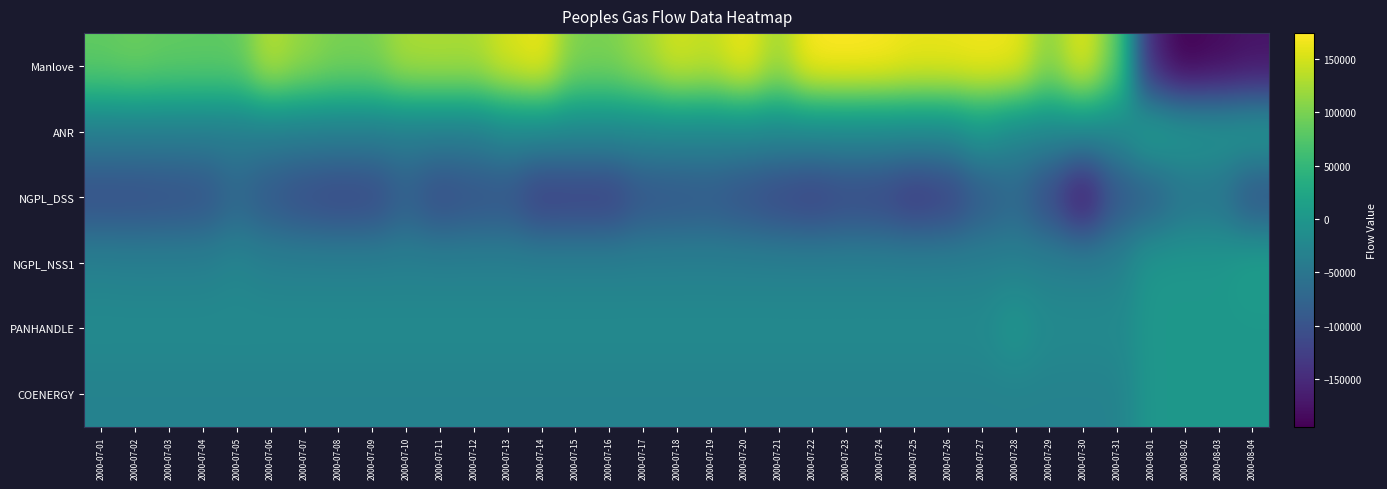

Reading left to right, extract all data points from this chart.

Manlove: 2000-07-01=84824	2000-07-02=90687	2000-07-03=85000	2000-07-04=83953	2000-07-05=83887	2000-07-06=134493	2000-07-07=113113	2000-07-08=100120	2000-07-09=100021	2000-07-10=127703	2000-07-11=128481	2000-07-12=126874	2000-07-13=151601	2000-07-14=165234	2000-07-15=101739	2000-07-16=100776	2000-07-17=121032	2000-07-18=149803	2000-07-19=140008	2000-07-20=166407	2000-07-21=122578	2000-07-22=172677	2000-07-23=174118	2000-07-24=171939	2000-07-25=162978	2000-07-26=163436	2000-07-27=167201	2000-07-28=164506	2000-07-29=108989	2000-07-30=160000	2000-07-31=90000	2000-08-01=-156372	2000-08-02=-194841	2000-08-03=-185644	2000-08-04=-176493
ANR: 2000-07-01=-39604	2000-07-02=-39604	2000-07-03=-39604	2000-07-04=-39604	2000-07-05=-39604	2000-07-06=-39604	2000-07-07=-39604	2000-07-08=-39604	2000-07-09=-39604	2000-07-10=-40000	2000-07-11=-40000	2000-07-12=-40000	2000-07-13=-25000	2000-07-14=-25000	2000-07-15=-25000	2000-07-16=-25000	2000-07-17=-25000	2000-07-18=-25000	2000-07-19=-25000	2000-07-20=-25000	2000-07-21=-25000	2000-07-22=-25000	2000-07-23=-25000	2000-07-24=-25000	2000-07-25=-25000	2000-07-26=-25000	2000-07-27=-3000	2000-07-28=-25000	2000-07-29=-25000	2000-07-30=-25000	2000-07-31=-25000	2000-08-01=16830	2000-08-02=5193	2000-08-03=-822	2000-08-04=5414
NGPL_DSS: 2000-07-01=-107400	2000-07-02=-107000	2000-07-03=-104066	2000-07-04=-100961	2000-07-05=-74400	2000-07-06=-95262	2000-07-07=-109883	2000-07-08=-117358	2000-07-09=-114826	2000-07-10=-85397	2000-07-11=-110245	2000-07-12=-101245	2000-07-13=-99245	2000-07-14=-129245	2000-07-15=-126245	2000-07-16=-127245	2000-07-17=-99245	2000-07-18=-96245	2000-07-19=-93245	2000-07-20=-104245	2000-07-21=-117241	2000-07-22=-125755	2000-07-23=-115202	2000-07-24=-117602	2000-07-25=-135208	2000-07-26=-126163	2000-07-27=-92015	2000-07-28=-72245	2000-07-29=-113482	2000-07-30=-177207	2000-07-31=-97207	2000-08-01=-84958	2000-08-02=-54226	2000-08-03=-53125	2000-08-04=-99016
NGPL_NSS1: 2000-07-01=-32454	2000-07-02=-34000	2000-07-03=-34000	2000-07-04=-34000	2000-07-05=-27189	2000-07-06=-34000	2000-07-07=-34000	2000-07-08=-34000	2000-07-09=-34000	2000-07-10=-34000	2000-07-11=-34000	2000-07-12=-34000	2000-07-13=-34000	2000-07-14=-34000	2000-07-15=-34000	2000-07-16=-34000	2000-07-17=-34000	2000-07-18=-34000	2000-07-19=-34000	2000-07-20=-34000	2000-07-21=-34000	2000-07-22=-34000	2000-07-23=-34000	2000-07-24=-34000	2000-07-25=-34000	2000-07-26=-34000	2000-07-27=-34000	2000-07-28=-33816	2000-07-29=-34000	2000-07-30=-34000	2000-07-31=-34000	2000-08-01=0	2000-08-02=0	2000-08-03=0	2000-08-04=12000
PANHANDLE: 2000-07-01=-20000	2000-07-02=-20000	2000-07-03=-20000	2000-07-04=-20000	2000-07-05=-20000	2000-07-06=-20000	2000-07-07=-20000	2000-07-08=-20000	2000-07-09=-20000	2000-07-10=-20000	2000-07-11=-20000	2000-07-12=-20000	2000-07-13=-20000	2000-07-14=-20000	2000-07-15=-20000	2000-07-16=-20000	2000-07-17=-20000	2000-07-18=-20000	2000-07-19=-20000	2000-07-20=-20000	2000-07-21=-20000	2000-07-22=-20000	2000-07-23=-20000	2000-07-24=-20000	2000-07-25=-20000	2000-07-26=-20000	2000-07-27=-20000	2000-07-28=0	2000-07-29=-20000	2000-07-30=-20000	2000-07-31=-20000	2000-08-01=0	2000-08-02=0	2000-08-03=0	2000-08-04=0
COENERGY: 2000-07-01=-31555	2000-07-02=-31555	2000-07-03=-31555	2000-07-04=-31555	2000-07-05=-31555	2000-07-06=-31555	2000-07-07=-31555	2000-07-08=-31555	2000-07-09=-31555	2000-07-10=-31555	2000-07-11=-31555	2000-07-12=-31555	2000-07-13=-31555	2000-07-14=-31555	2000-07-15=-31555	2000-07-16=-31555	2000-07-17=-31555	2000-07-18=-31555	2000-07-19=-31555	2000-07-20=-31555	2000-07-21=-31555	2000-07-22=-31555	2000-07-23=-31555	2000-07-24=-31555	2000-07-25=-31555	2000-07-26=-31555	2000-07-27=-31555	2000-07-28=-31555	2000-07-29=-31555	2000-07-30=-31555	2000-07-31=-31555	2000-08-01=0	2000-08-02=0	2000-08-03=0	2000-08-04=0